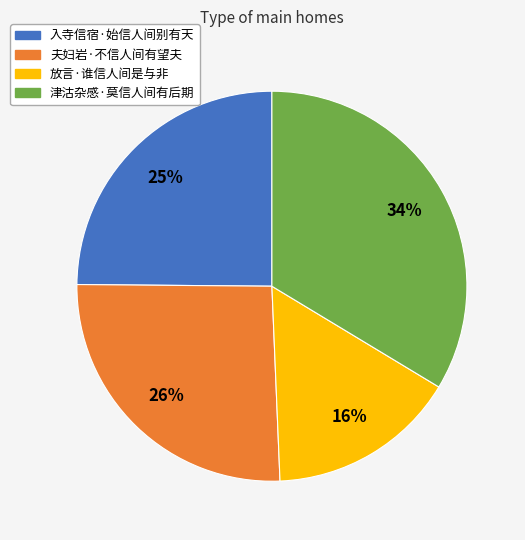

To the nearest percent, what portion does 夫妇岩·不信人间有望夫 represent?

26%